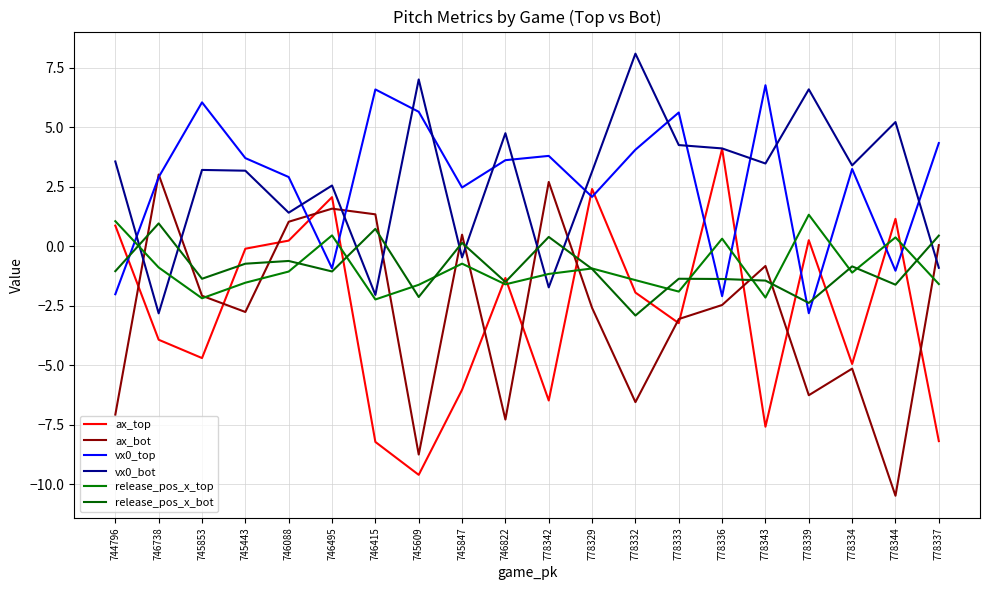

How many lines are shown in the chart?

6